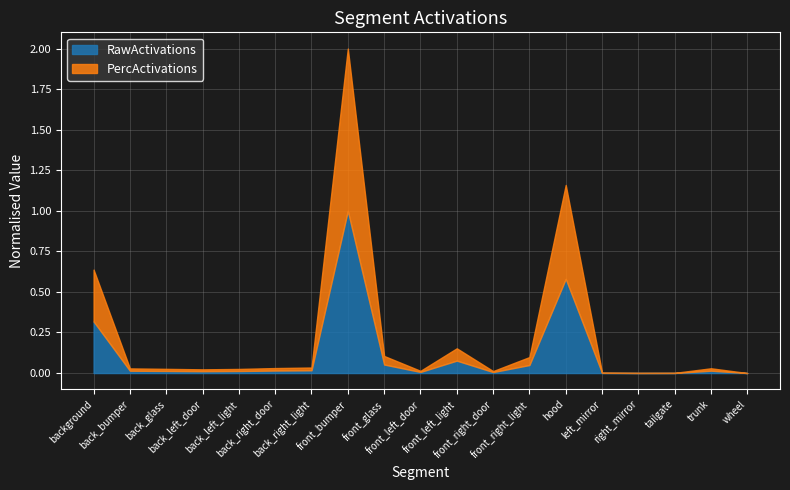

What is the sum of all RawActivations values?

2.2